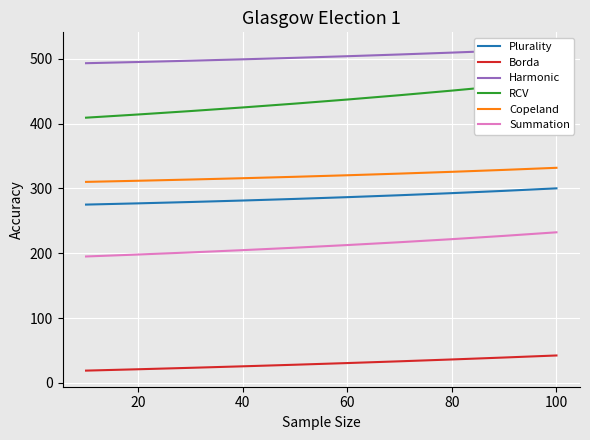

True or false: Summation and Copeland intersect in this chart.

False